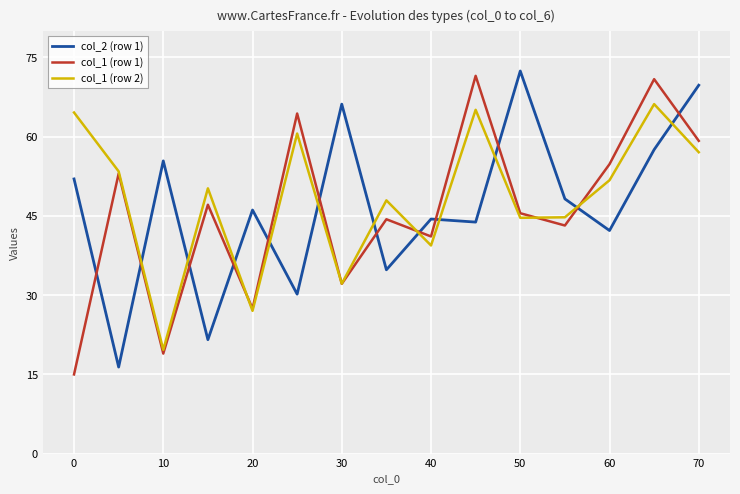

How many times do col_1 (row 1) and col_2 (row 1) cross each other?

12